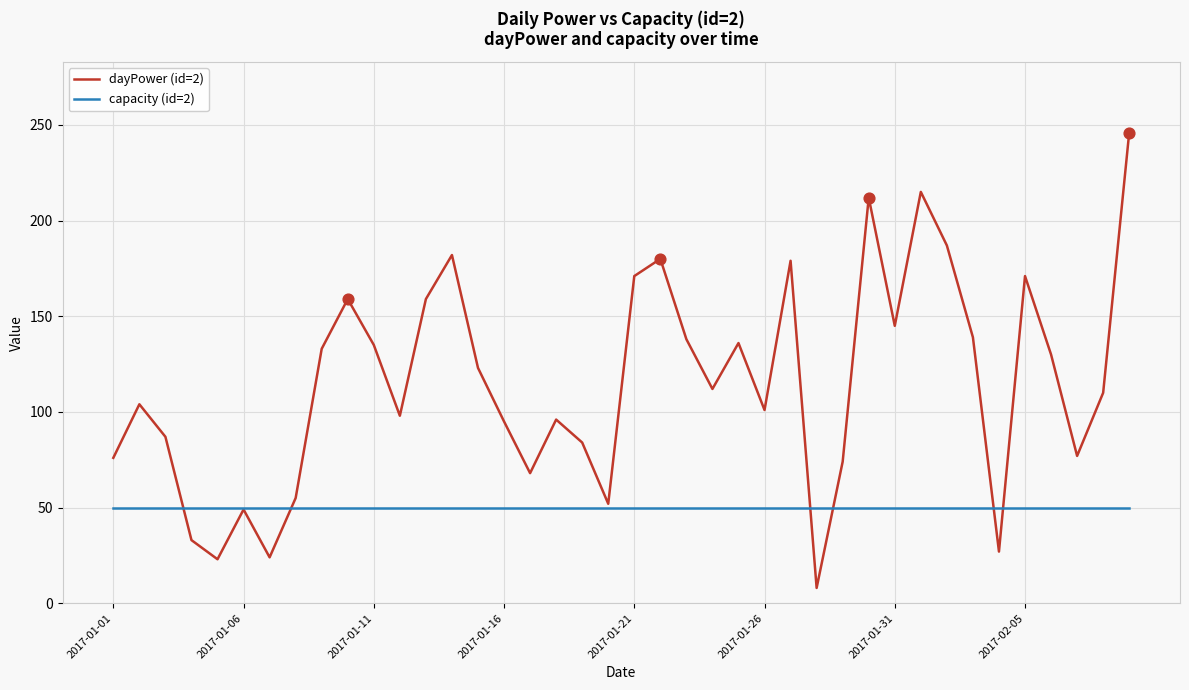

Which series has the widest spread of values?

dayPower (id=2)